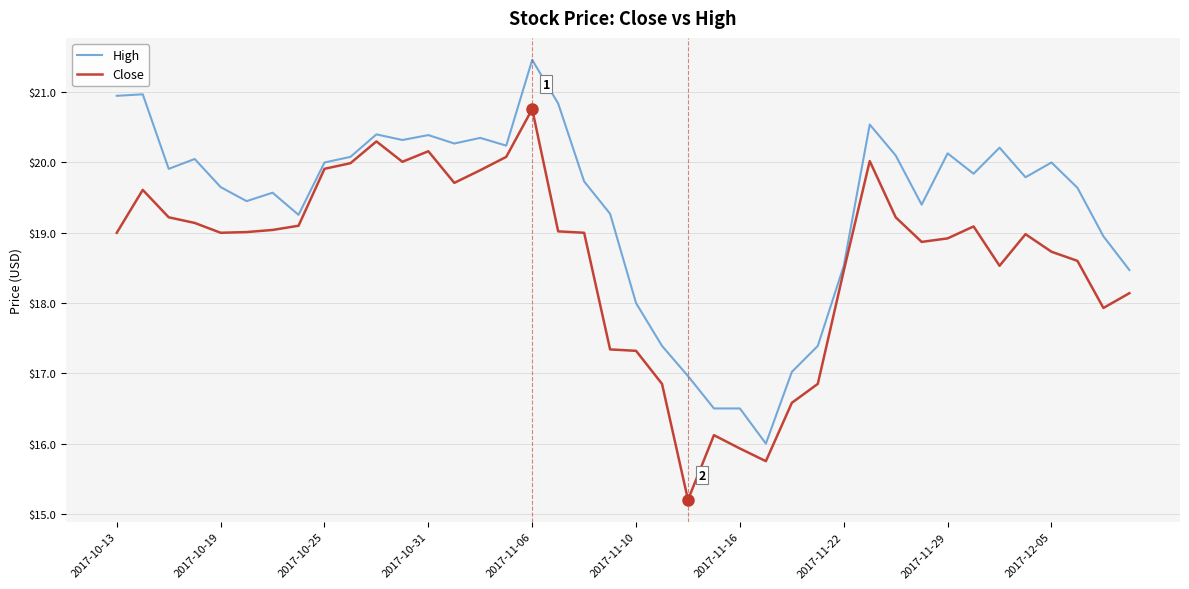

What is the smallest value displayed?

15.2